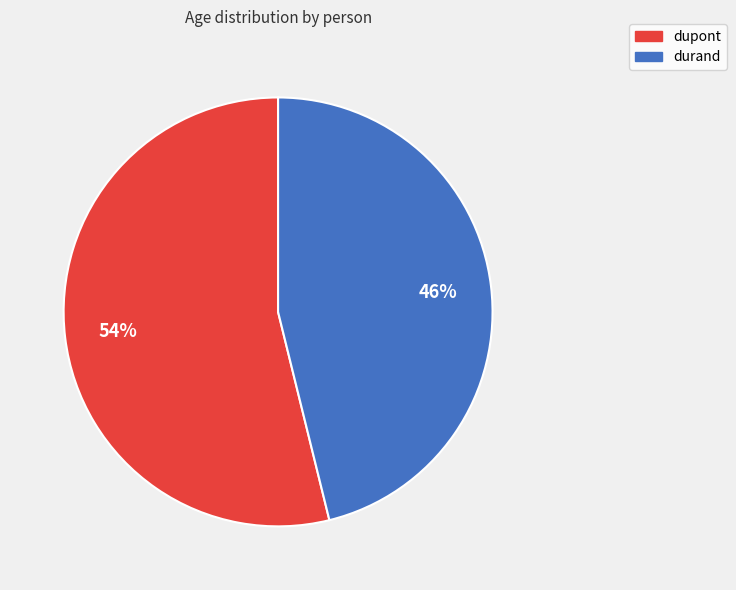

How many slices are in this pie chart?

2